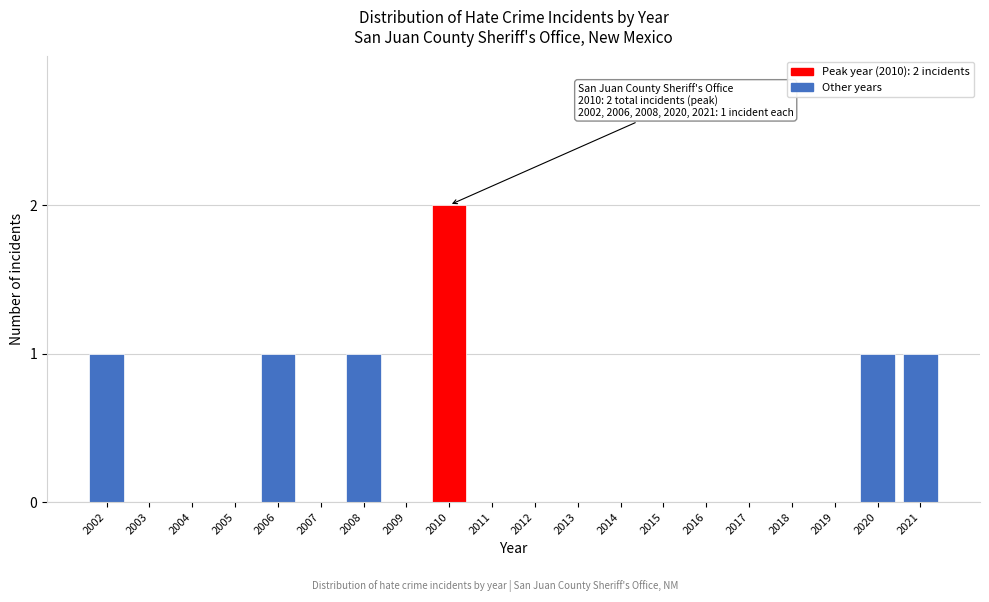

Reading left to right, list all the values displayed in this chart.

2002=1	2003=0	2004=0	2005=0	2006=1	2007=0	2008=1	2009=0	2010=2	2011=0	2012=0	2013=0	2014=0	2015=0	2016=0	2017=0	2018=0	2019=0	2020=1	2021=1